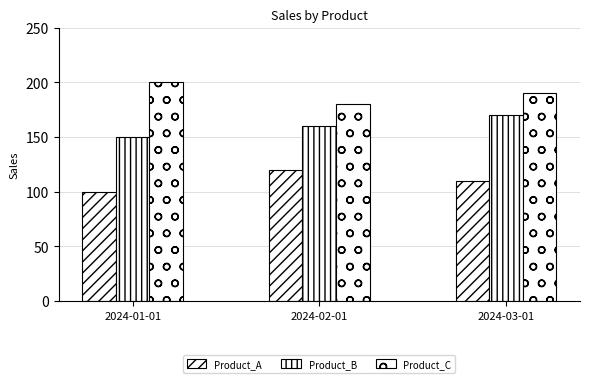

Are the bars grouped side by side (vs. stacked)?

Yes